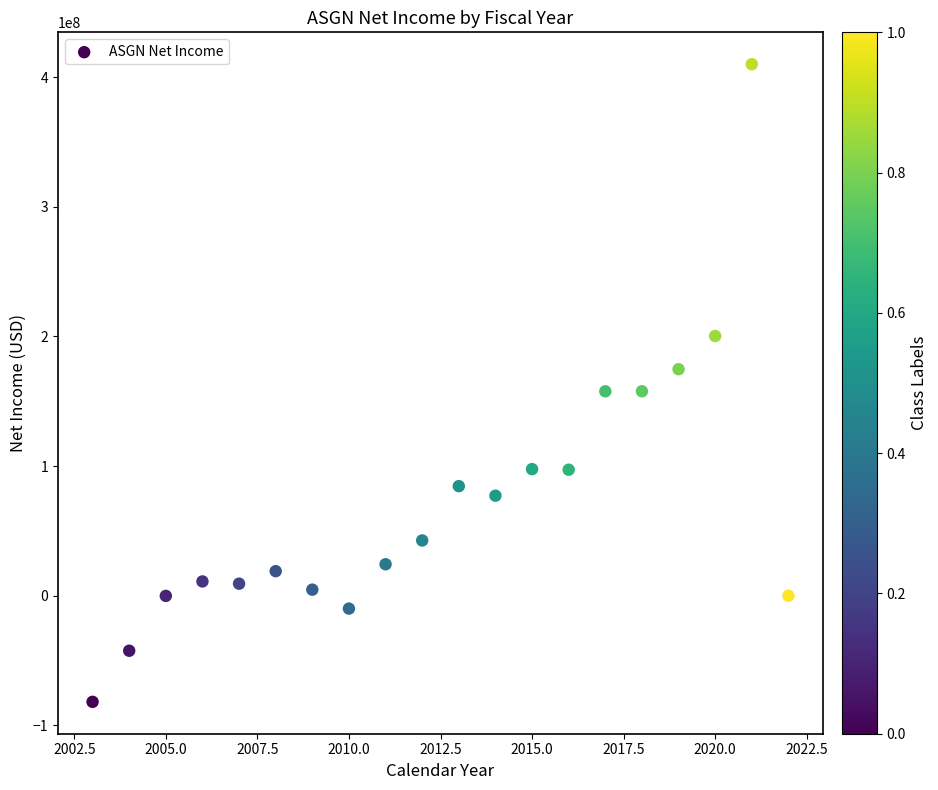

What is the range of X values (max minus min)?

19